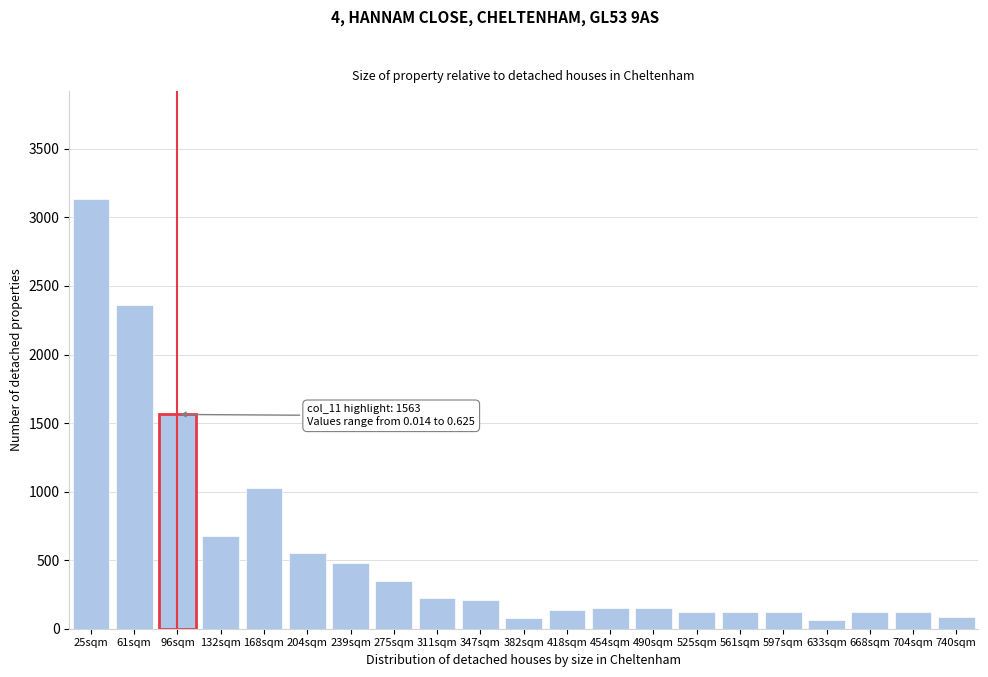

What is the change in value from 25sqm to 490sqm?

-2987